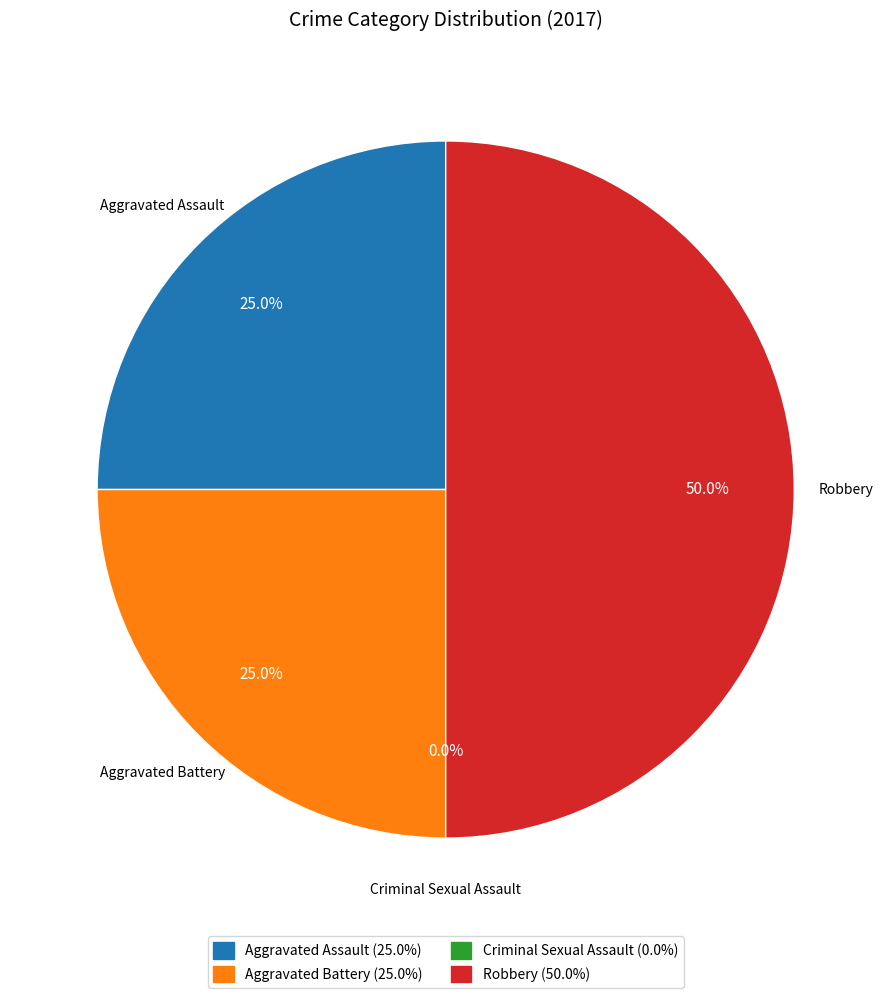

To the nearest percent, what percentage of the pie is Aggravated Assault?

25%